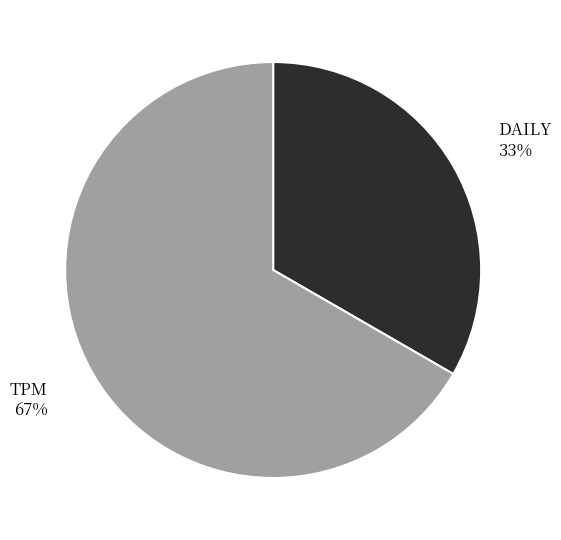

Between DAILY and TPM, which is larger?

TPM